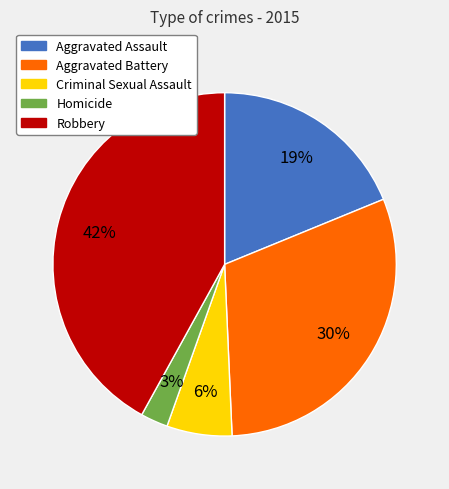

Do Robbery and Aggravated Battery together represent more than half of the pie?

Yes